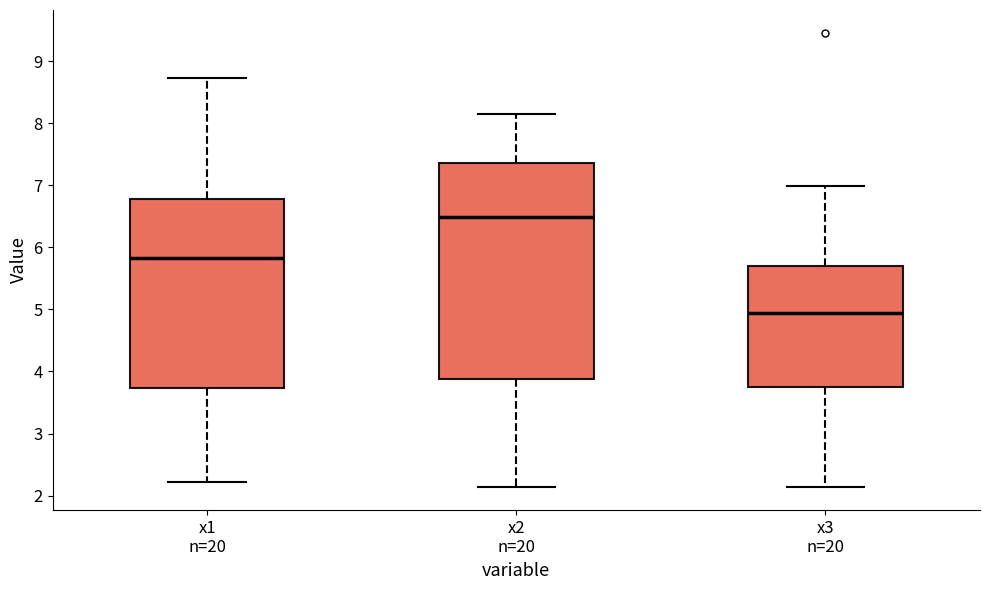

Comparing the boxes themselves (not the whiskers), which one is the tallest?

x2 n=20